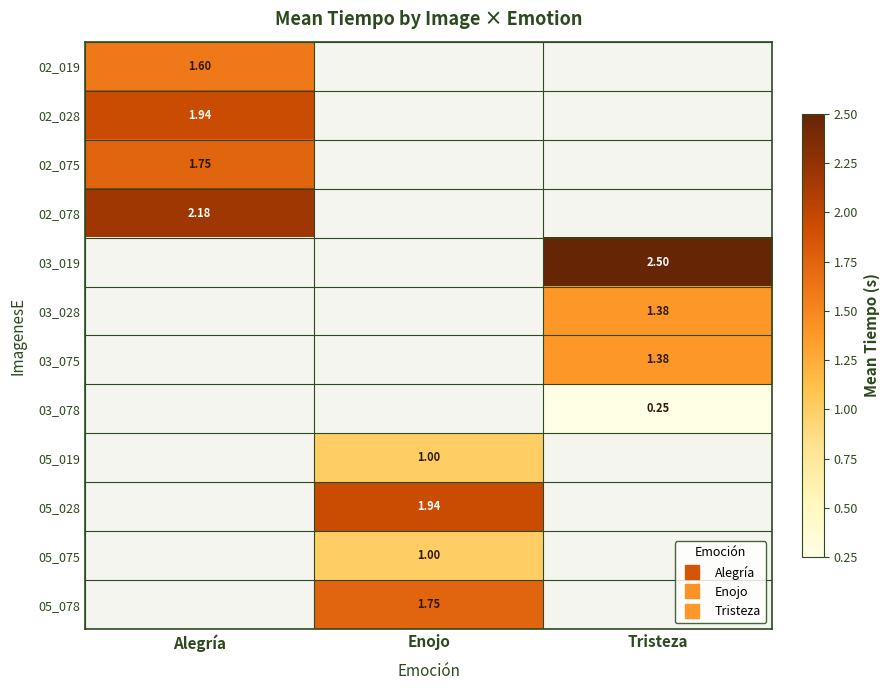

The value of 02_078 at Alegría is 2.2. True or false?

True